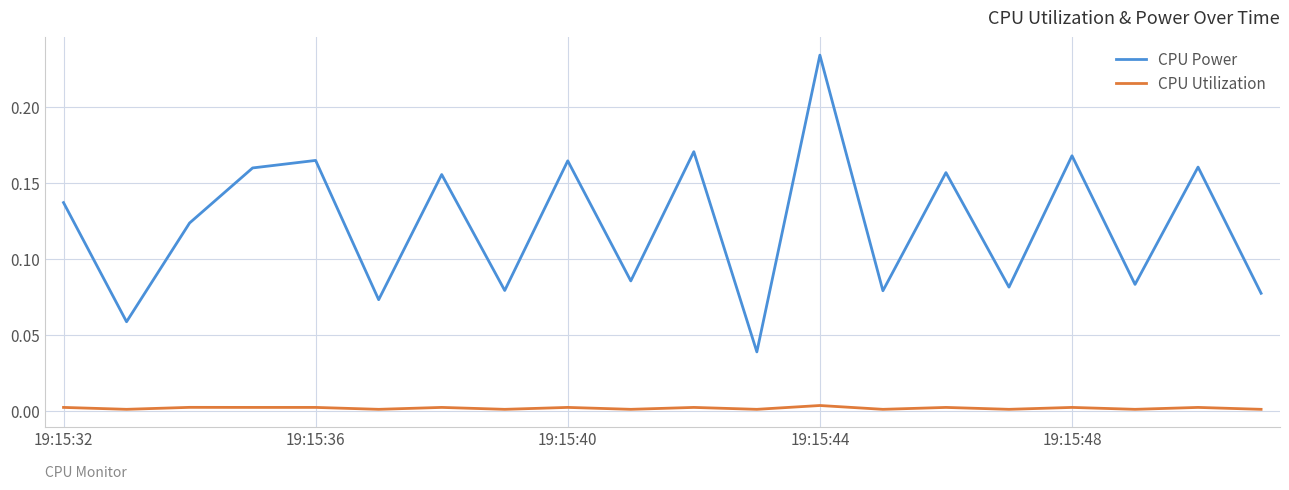

Which series has the largest range (max minus min)?

CPU Power